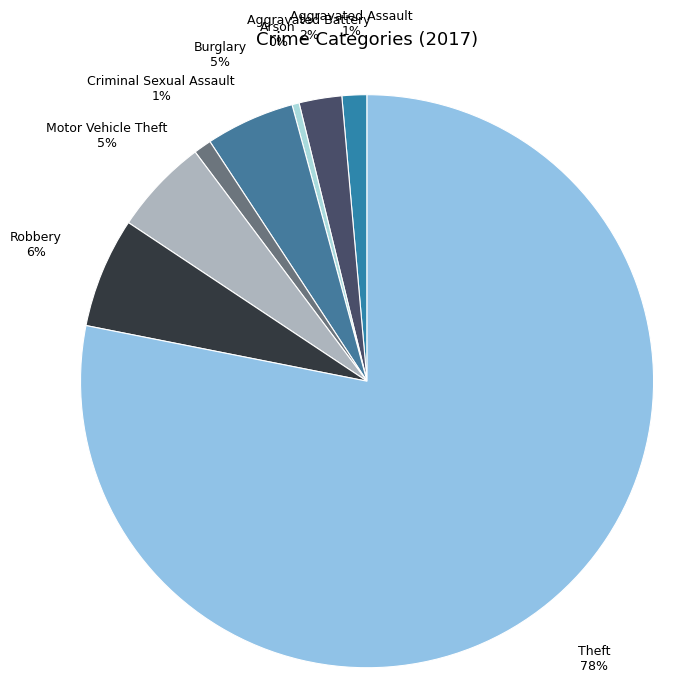

To the nearest percent, what is the combined percentage of Burglary and Criminal Sexual Assault?

6%